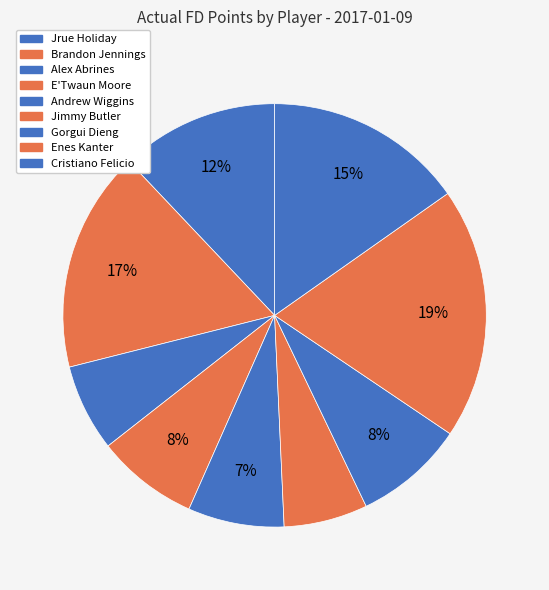

The Alex Abrines slice represents 1% of the pie. True or false?

False